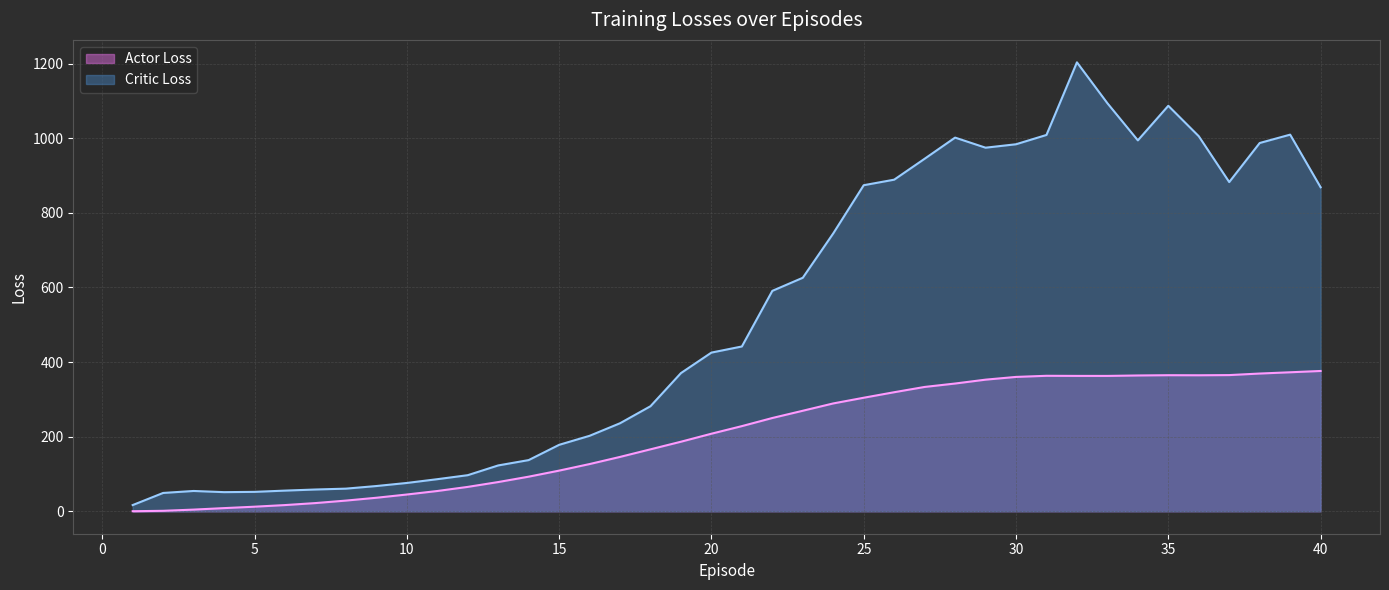

Where is the first local minimum for Critic Loss?

4